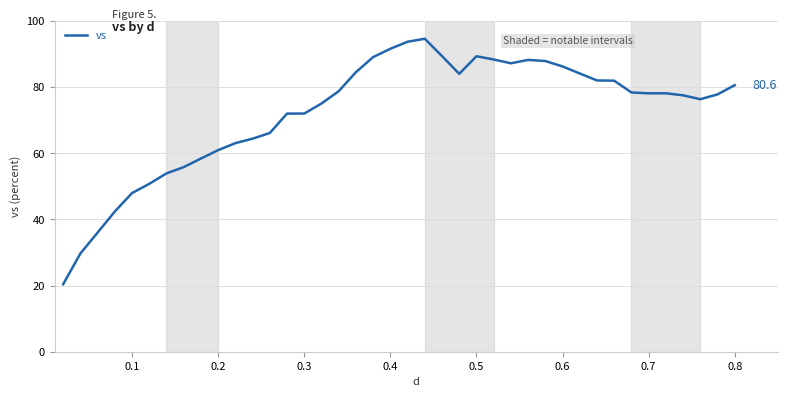

What is the smallest value displayed?

20.4